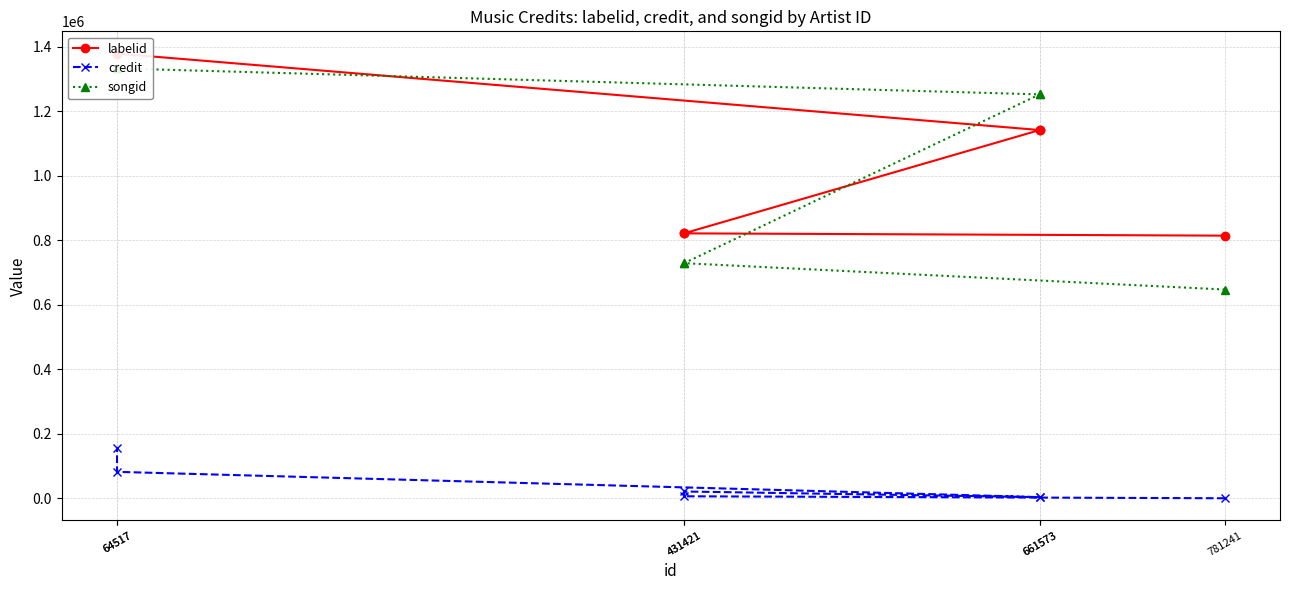

Is the value of labelid at 661573 greater than the value of credit at 661573?

Yes